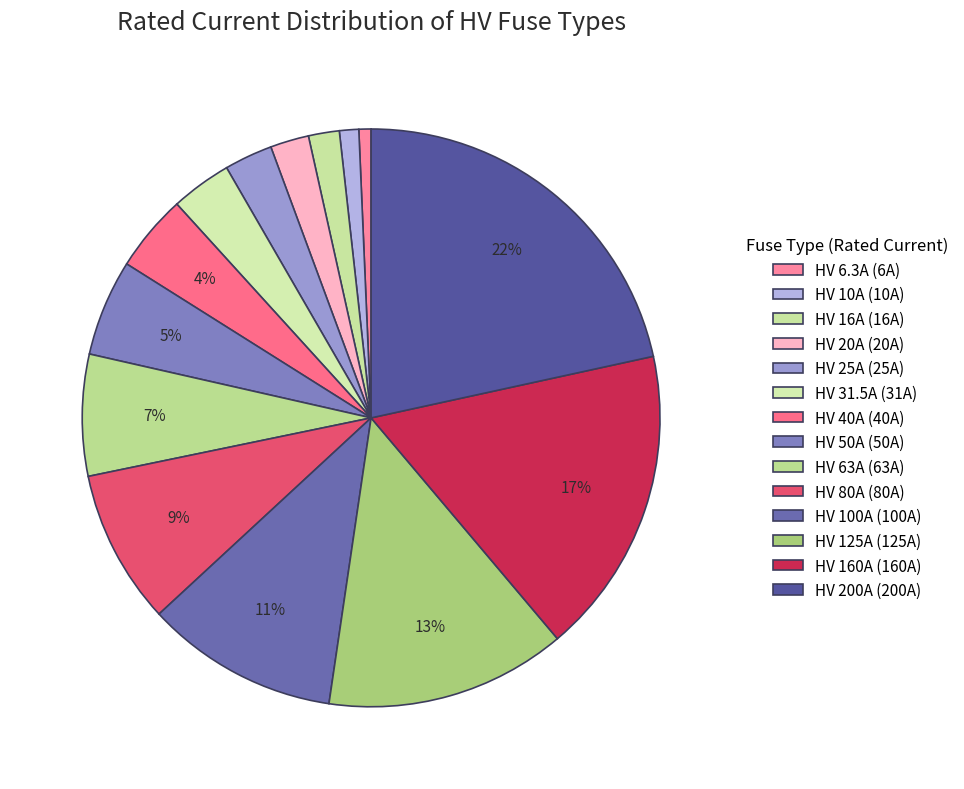

Which has a higher value, HV 100A or HV 25A?

HV 100A